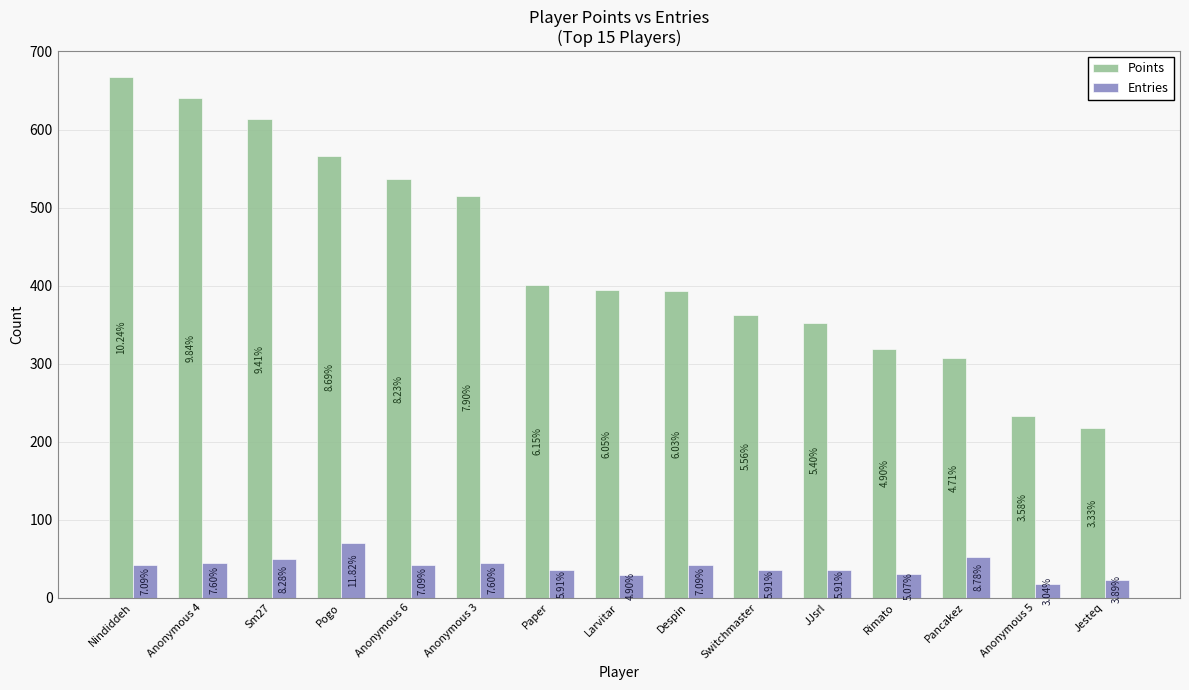

How many groups of bars are there?

15